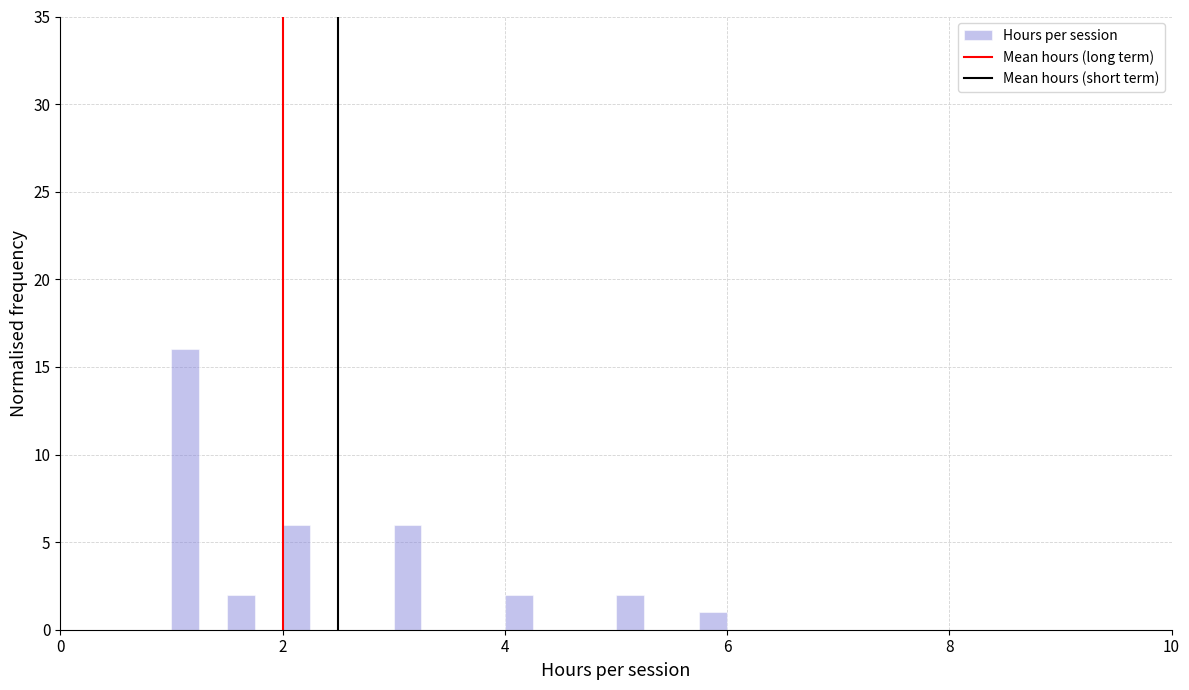

Around what value on the x-axis is the tallest bar? Give the approximate position of its centre, as read against the axis.

1.2